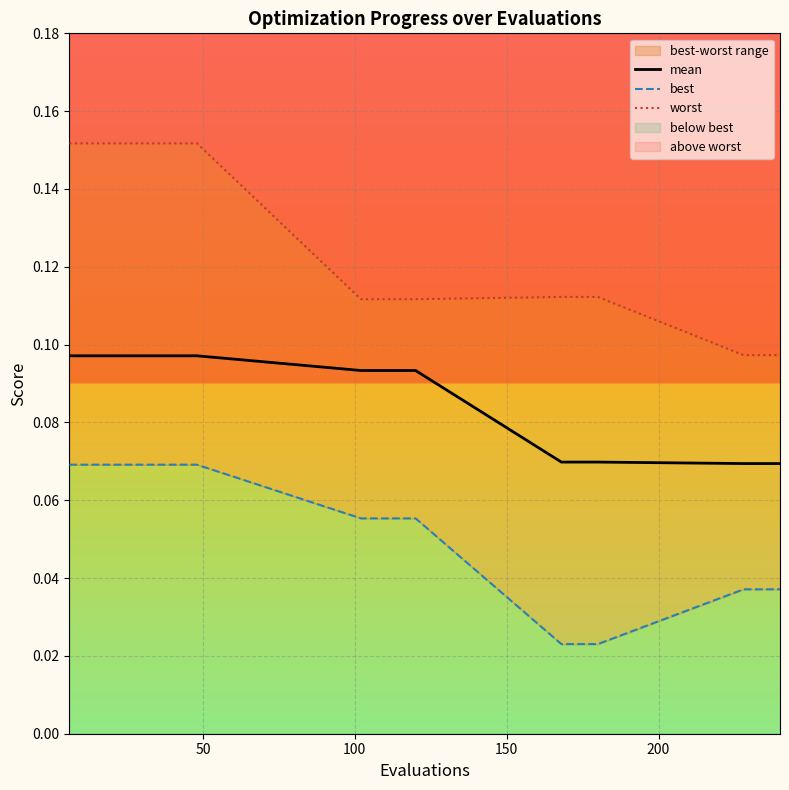

What is the average value of the mean series?

0.1